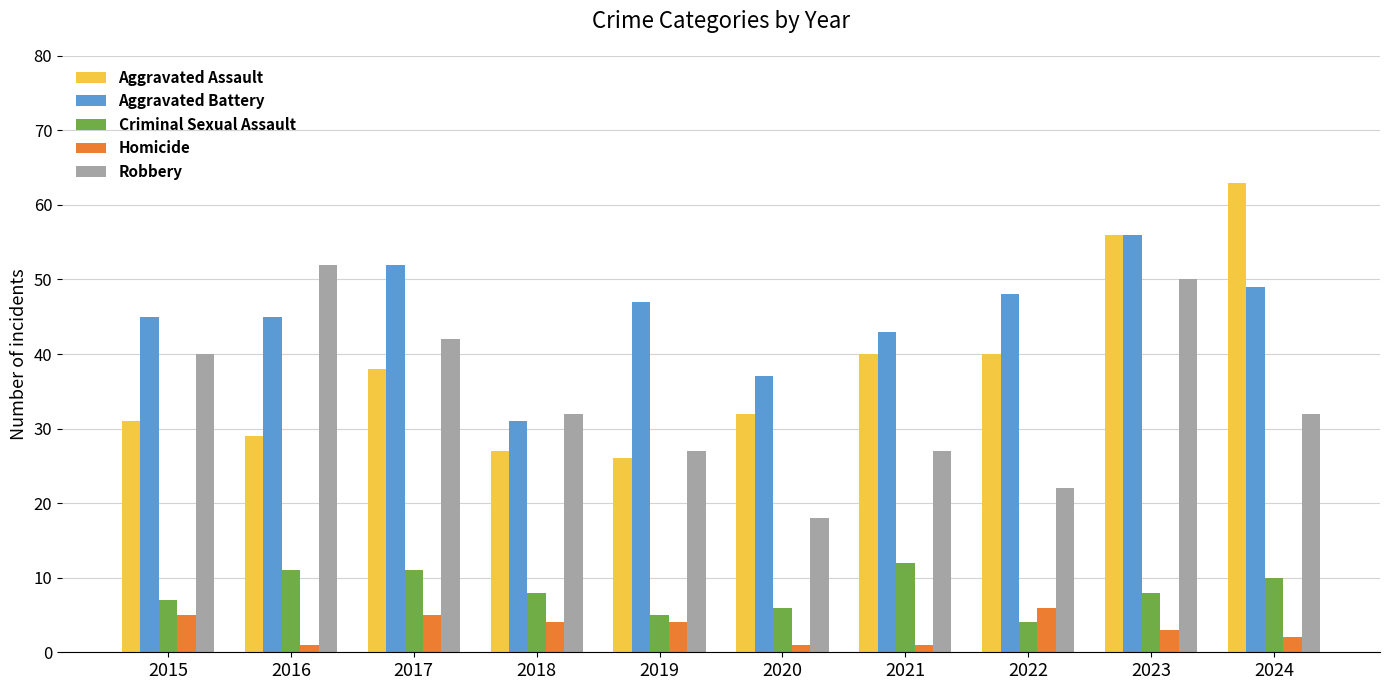

At which category does the chart reach its peak across all series?

2024